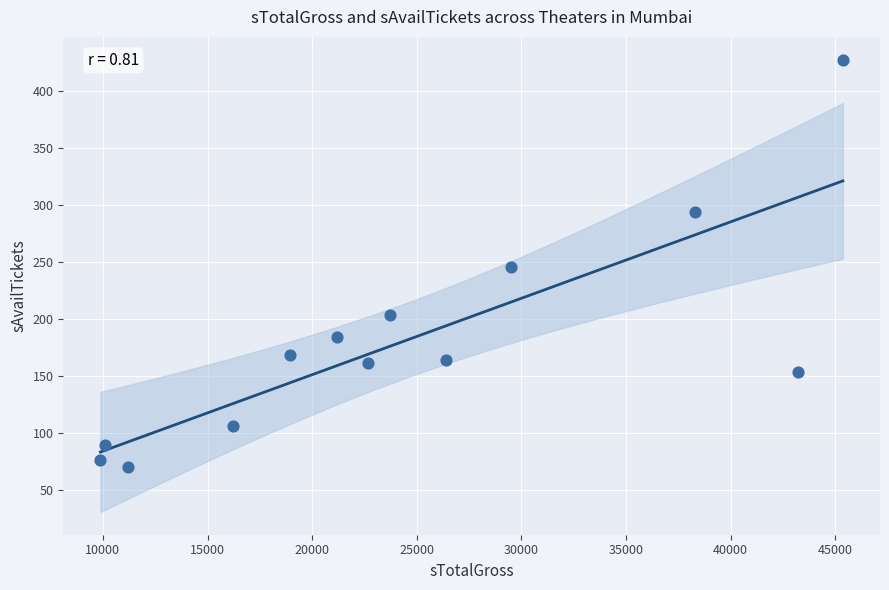

What is the range of Y values (max minus min)?

358